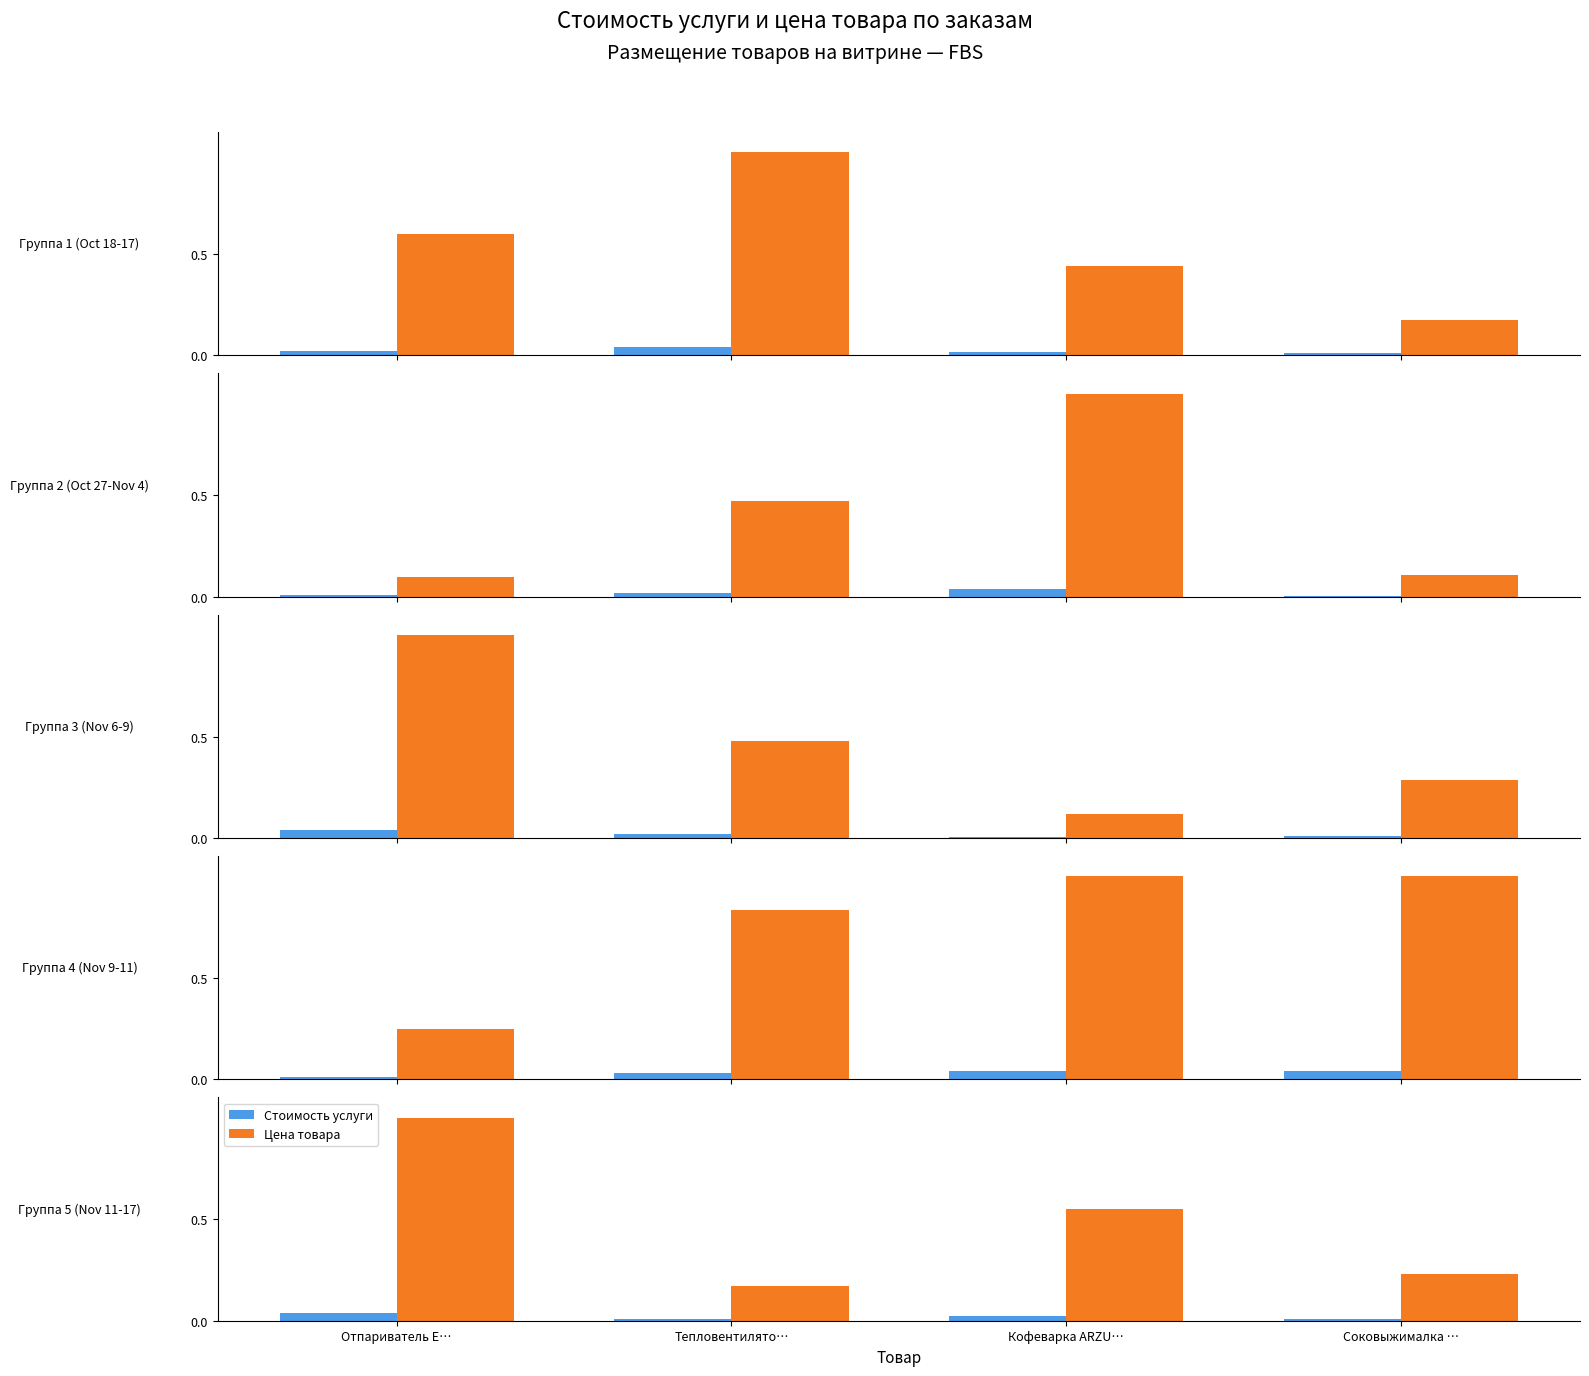

True or false: Цена товара has a value of 0.2 at Соковыжималка ….

True